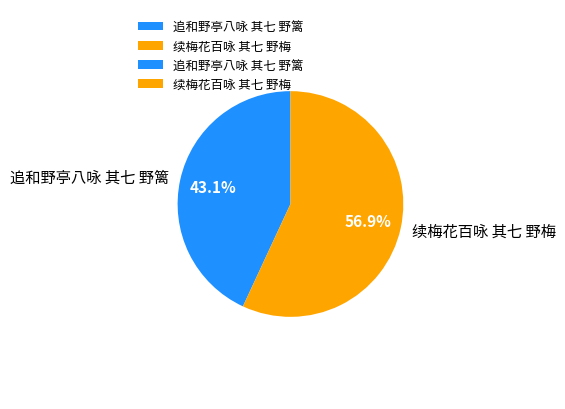

What percentage is NOT represented by 续梅花百咏 其七 野梅?

43.1%